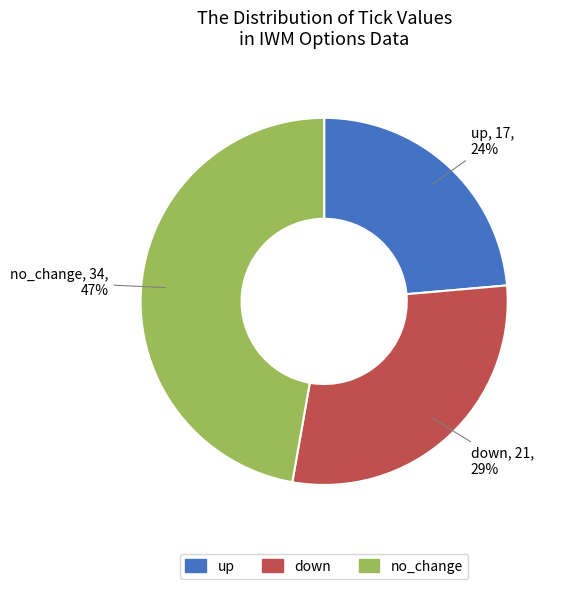

To the nearest percent, what portion does no_change represent?

47%